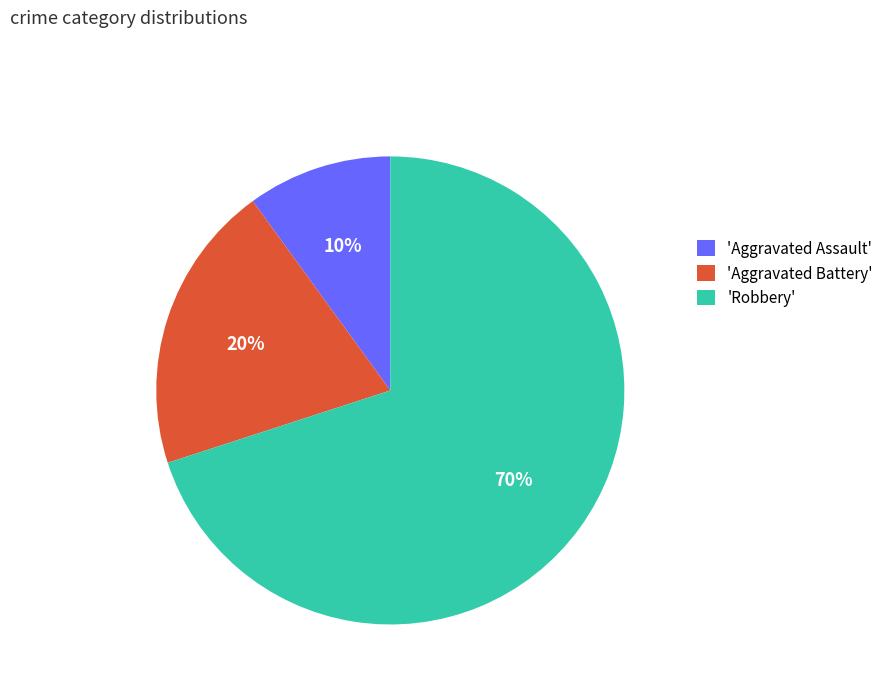

How many segments does this pie chart have?

3